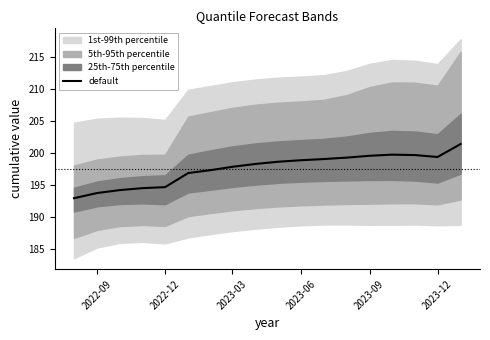

What is the highest value of the default series?

201.4